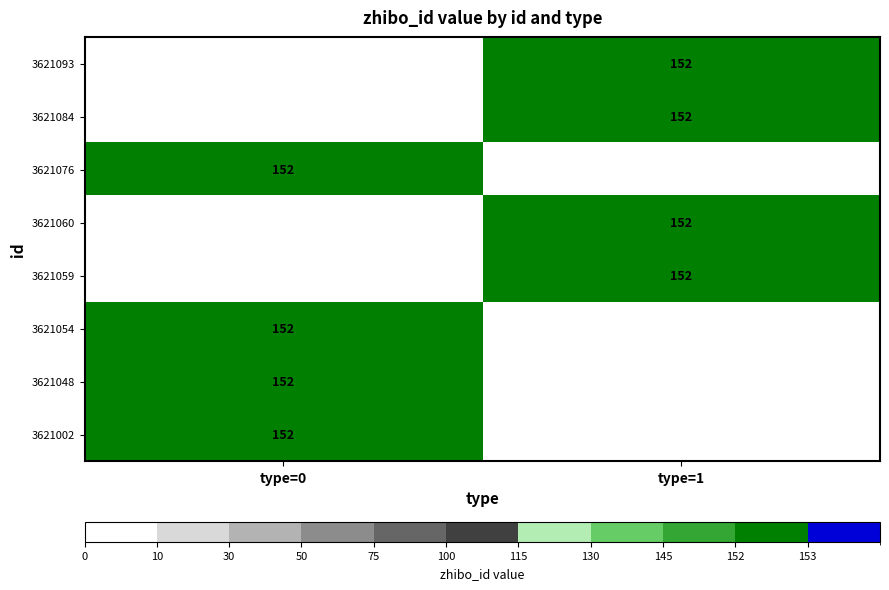

What is the sum of all 3621060 values?

152